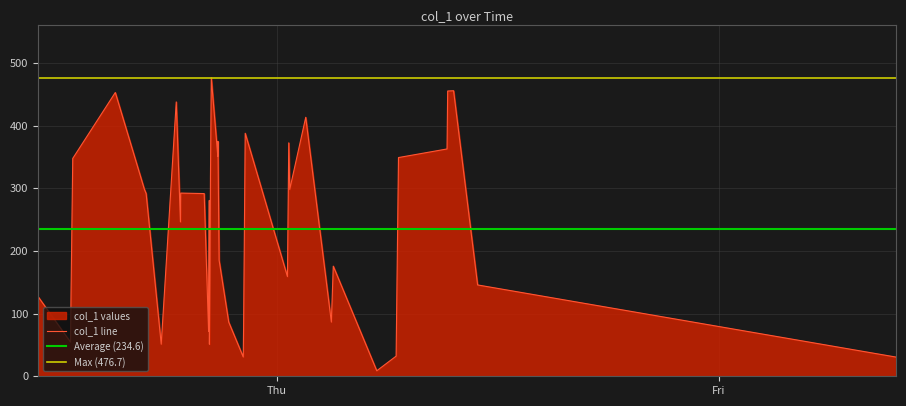

Count the number of data series in this chart.

1